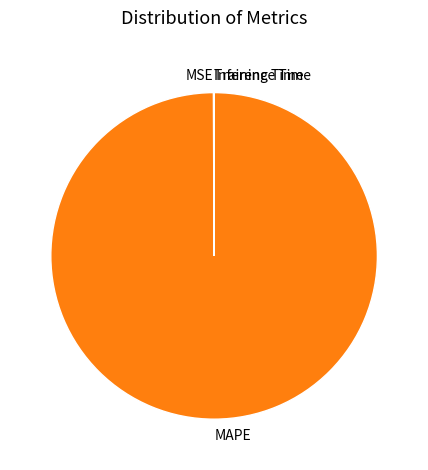

Which slice is the largest?

MAPE